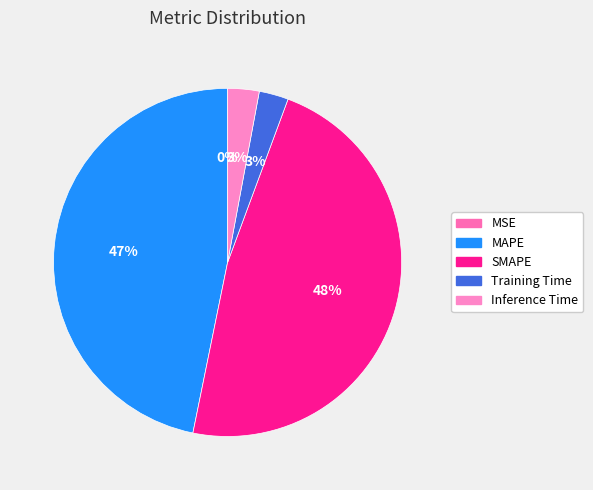

What percentage is the Training Time slice, to the nearest percent?

3%